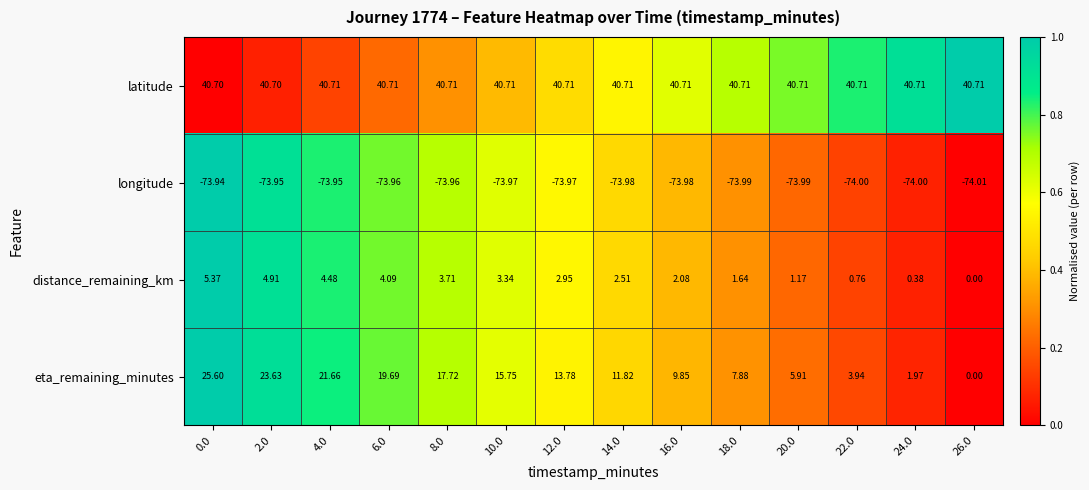

Which series changed the most between 8.0 and 14.0?

eta_remaining_minutes